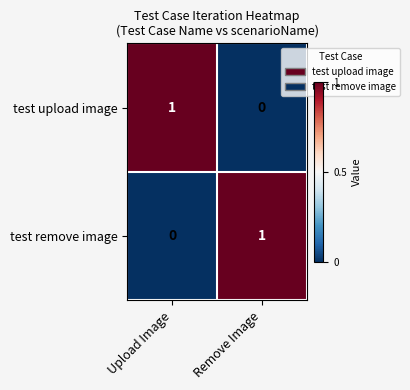

What is the maximum value shown in the chart?

1